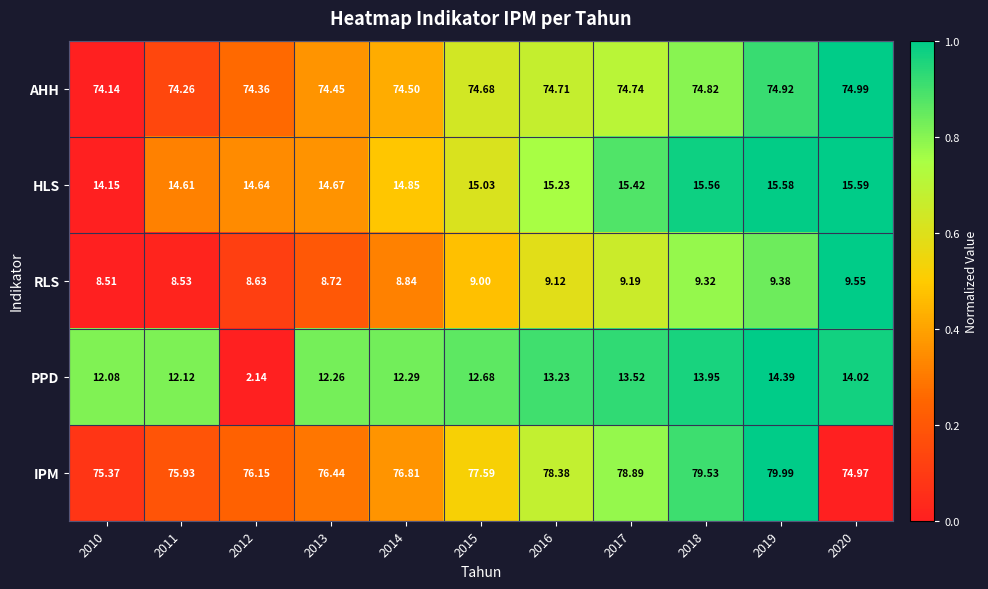

Is the value of IPM at 2013 greater than the value of RLS at 2010?

Yes